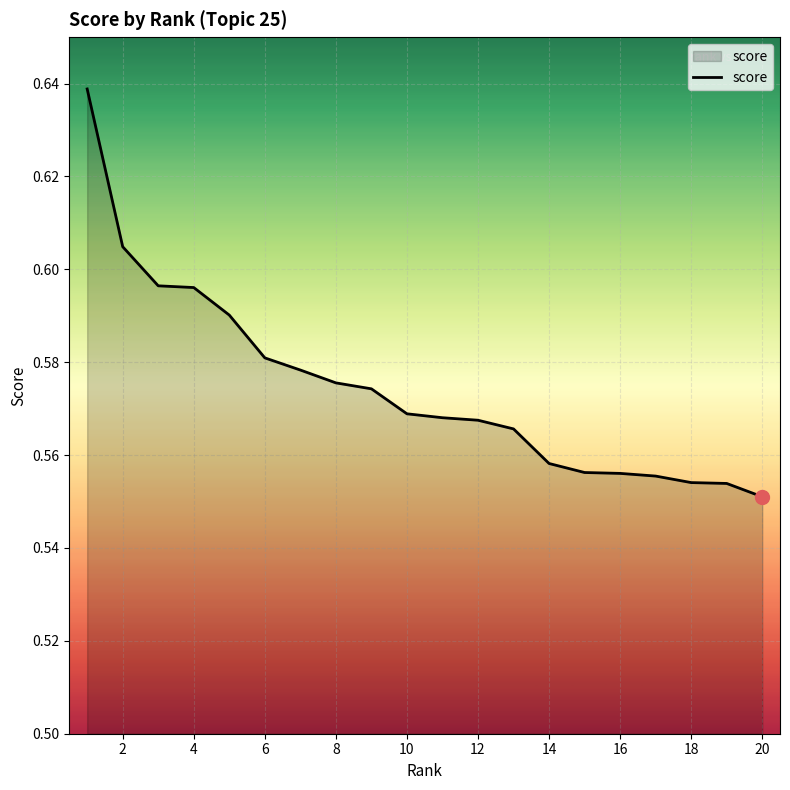

True or false: there are more than 0 points higher than both neighbors.

False